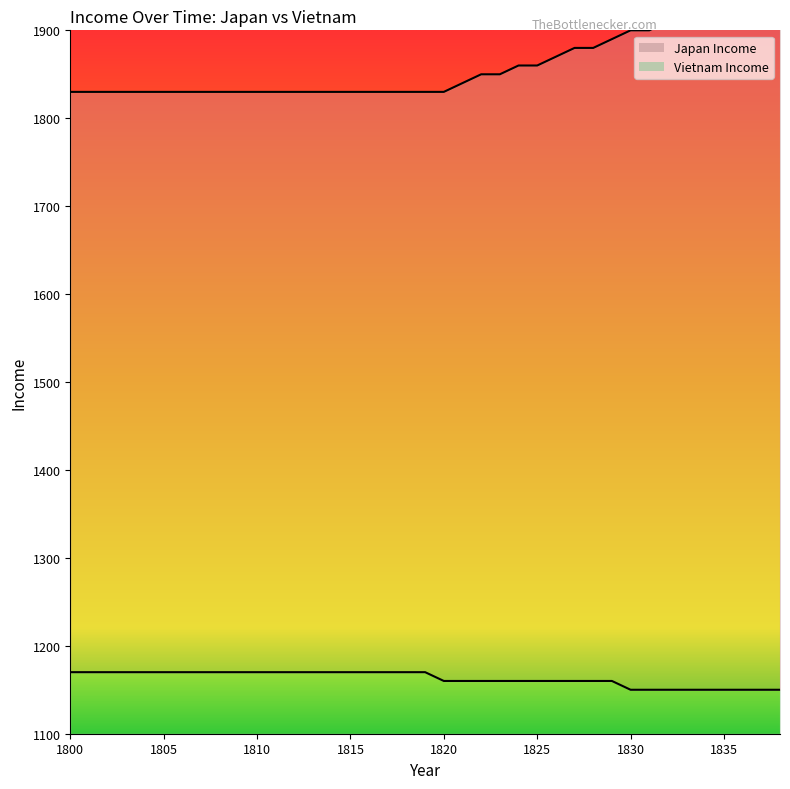

Where is Japan Income nearest to the value 1890?

1829